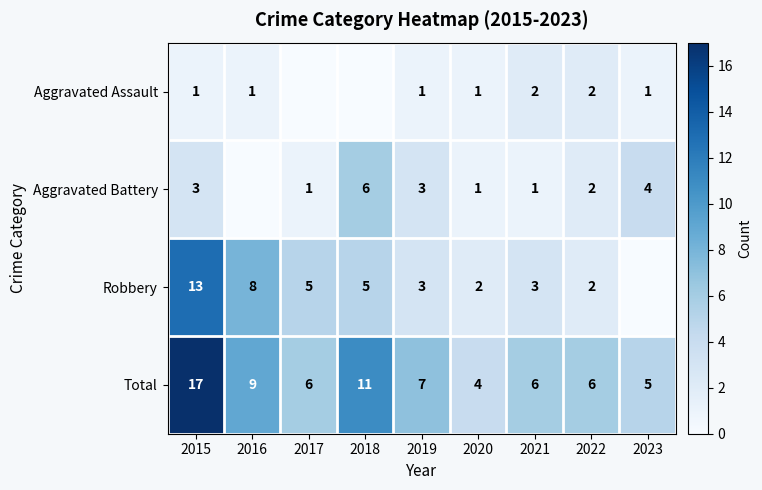

At 2021, list the series in order from smallest to largest.

Aggravated Battery, Aggravated Assault, Robbery, Total